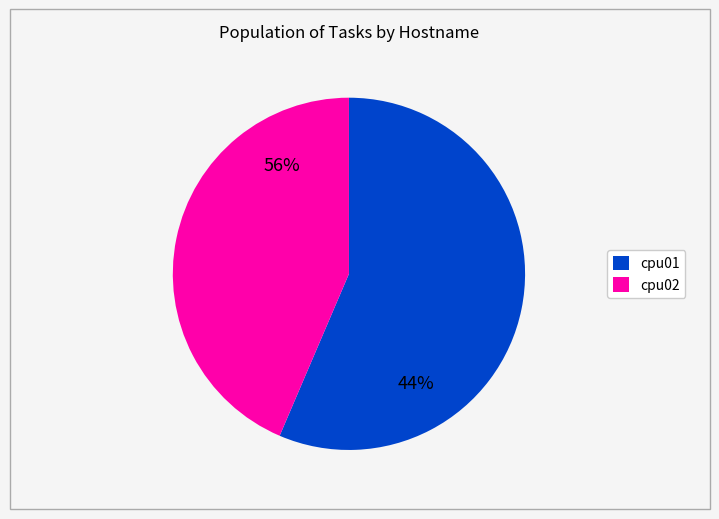

What is the smallest slice in the pie chart?

cpu02